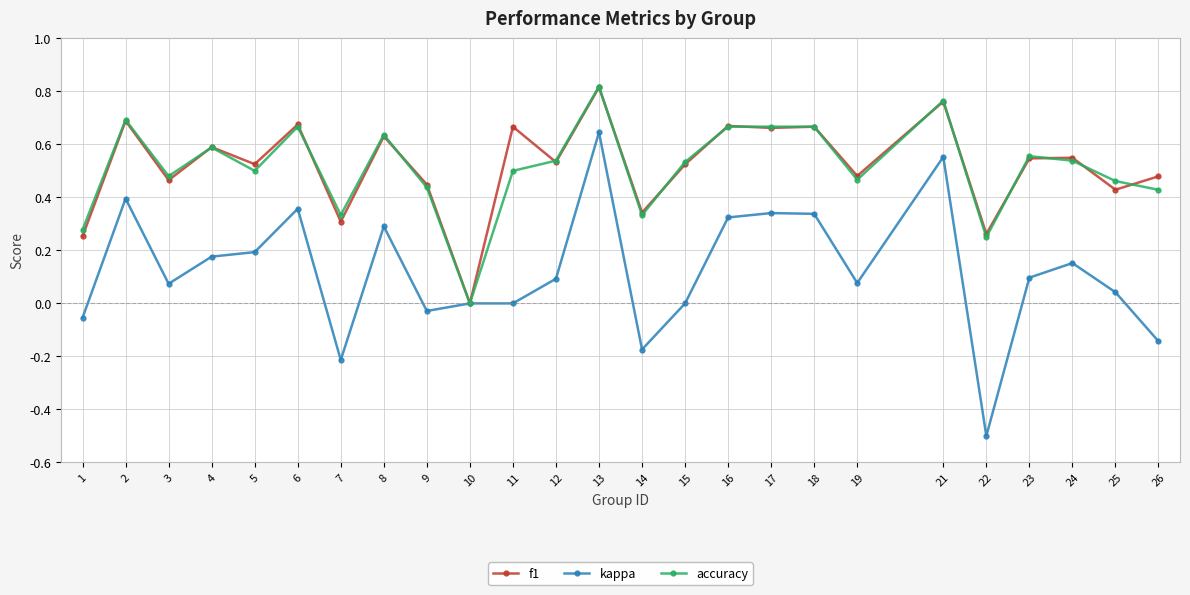

What is the total value across all series at 12?

1.2